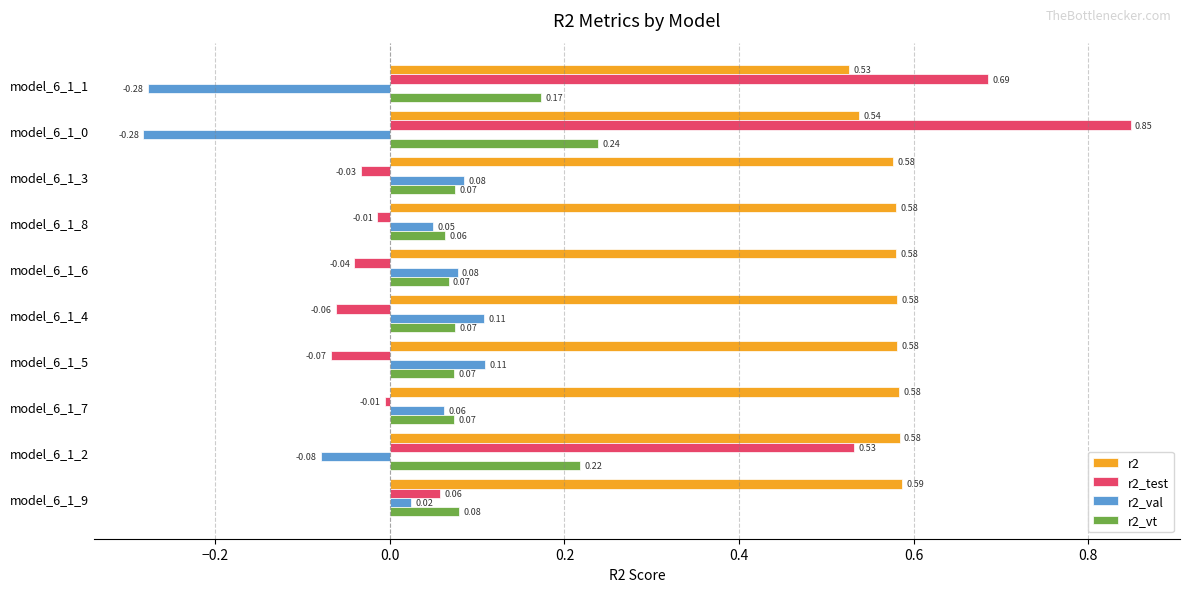

What is the difference between the highest and lowest values at model_6_1_0?

1.1